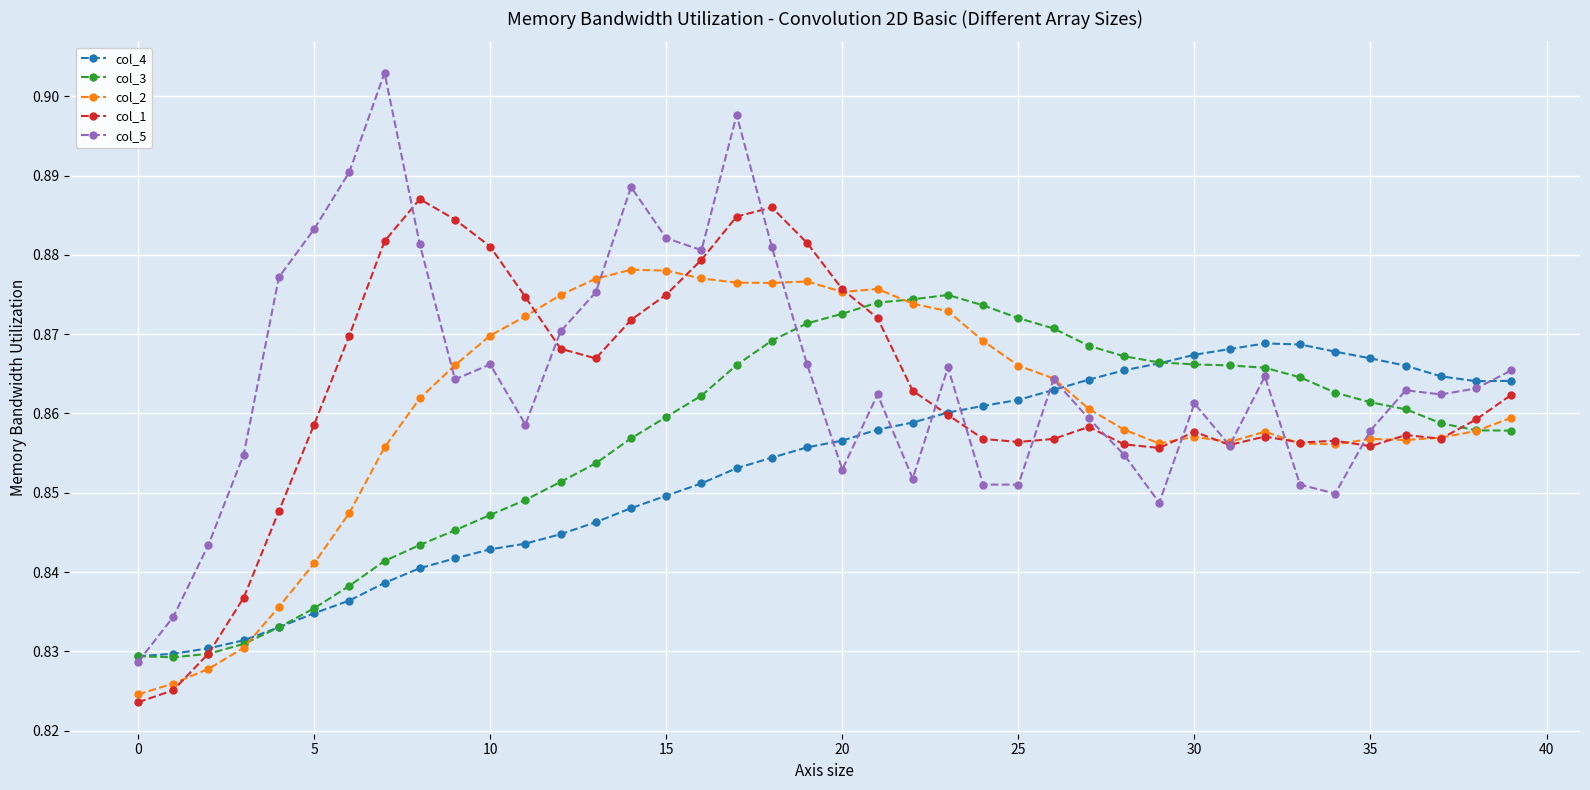

How many col_5 values are between 0 and 1?

40